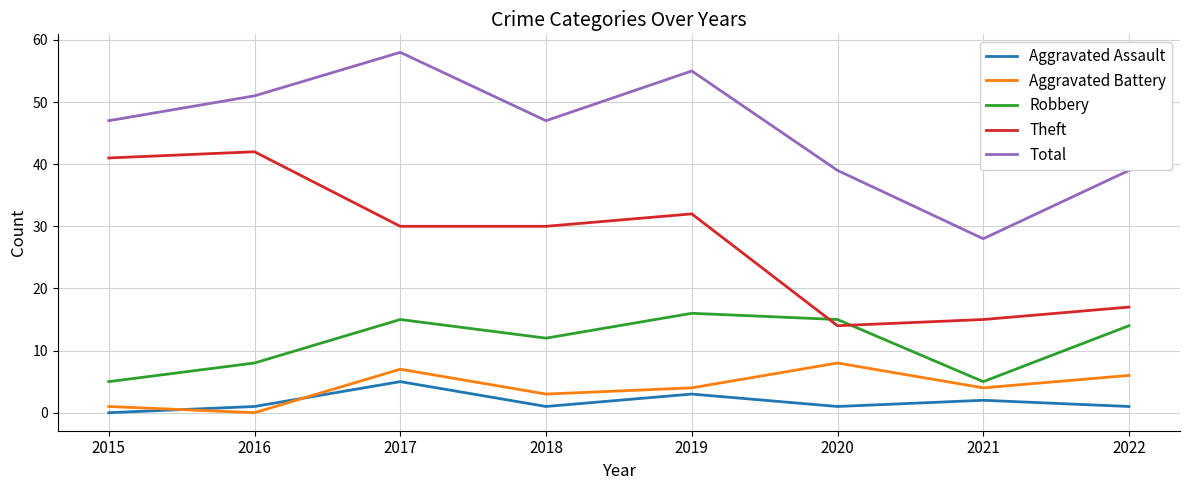

List the series in order of their peak value, lowest first.

Aggravated Assault, Aggravated Battery, Robbery, Theft, Total